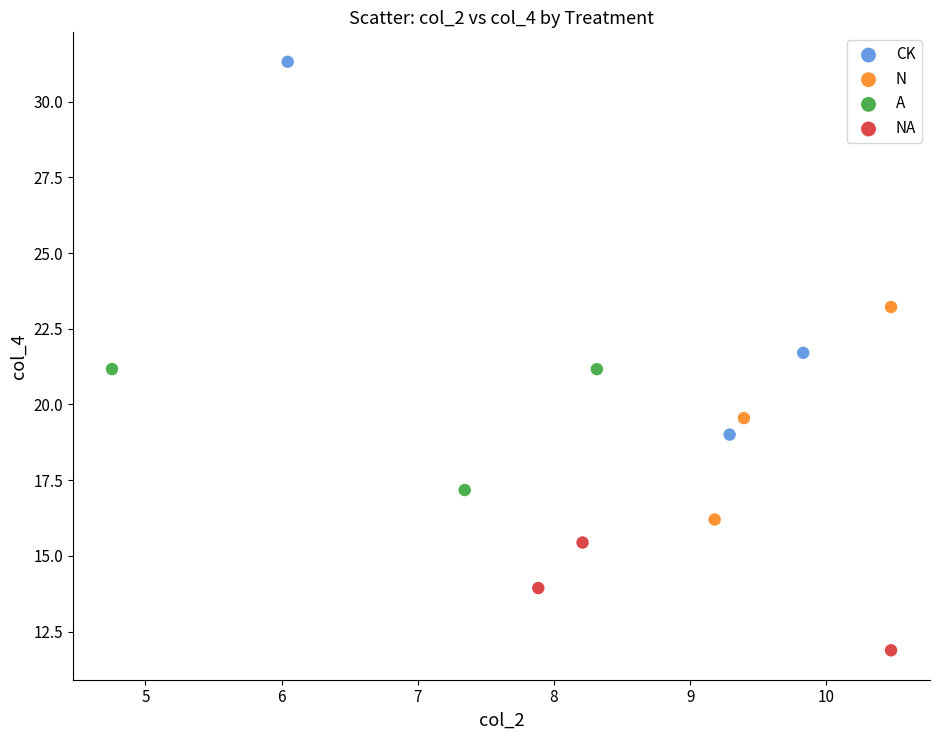

Which series reaches the maximum Y coordinate?

CK